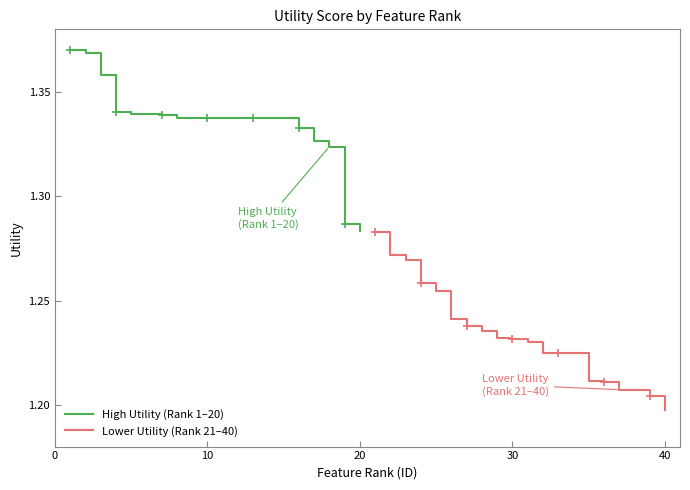

How many categories are shown in the chart?

20